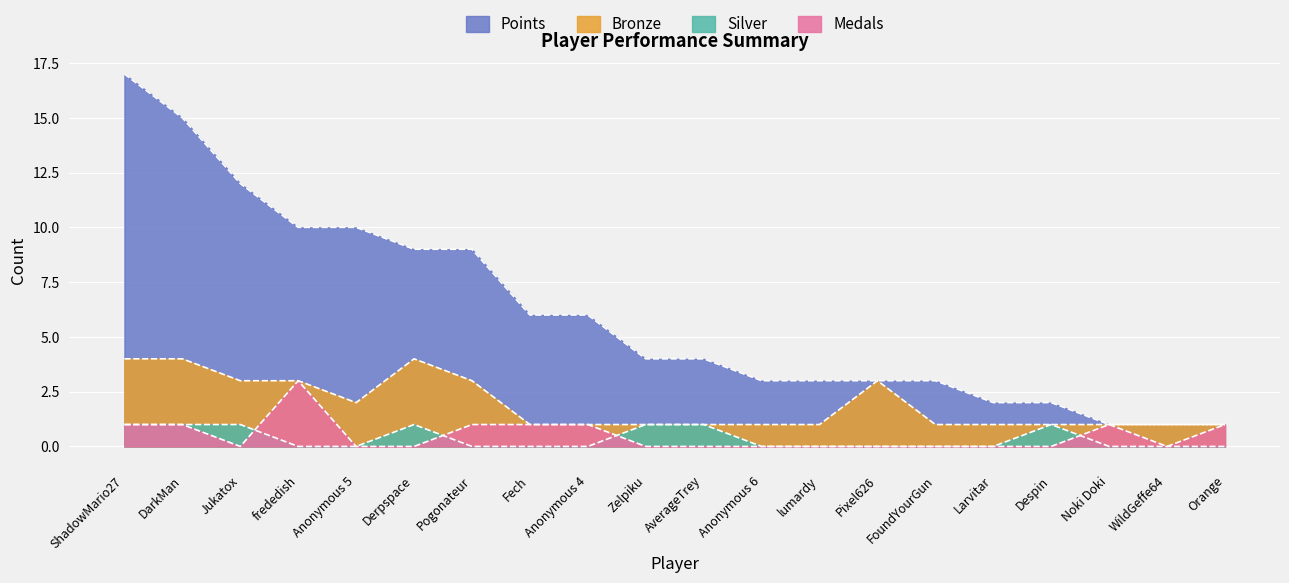

What is the difference between the highest and lowest values at WildGeffe64?

1